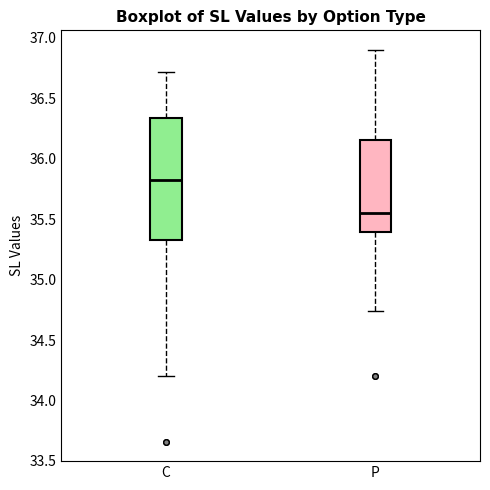

Comparing the boxes themselves (not the whiskers), which one is the tallest?

C